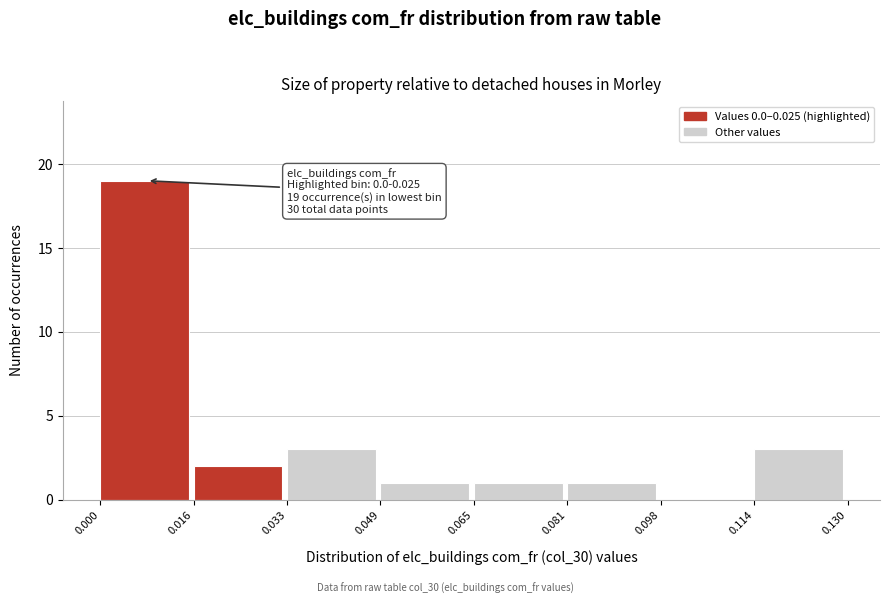

Over which range of the x-axis is the bar tallest?

0.000 to 0.016